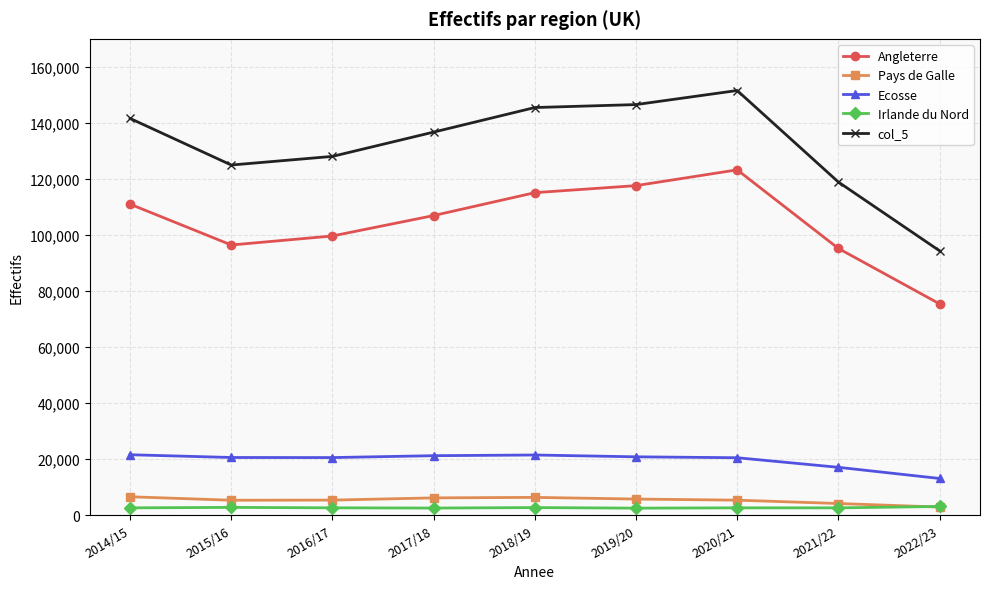

What is the sum of all Pays de Galle values?

47505